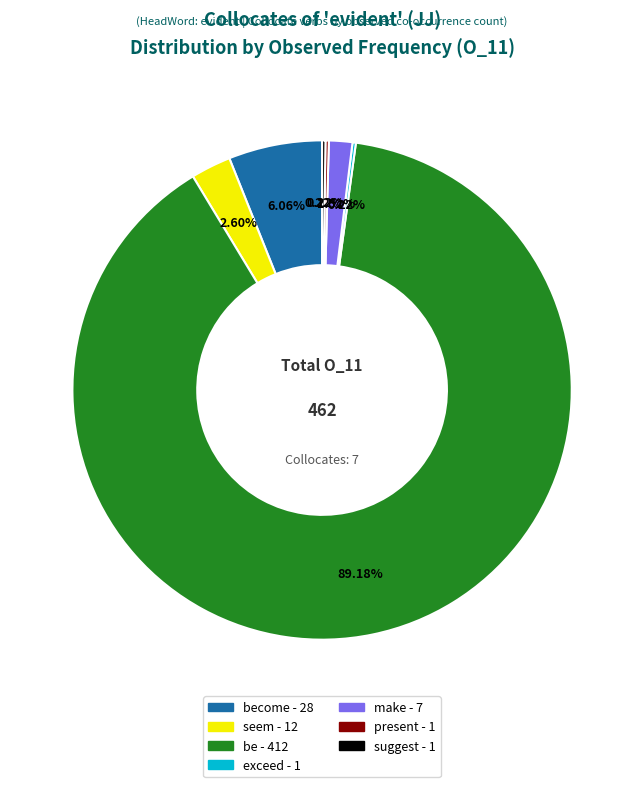

Is there any slice that represents more than half of the pie?

Yes